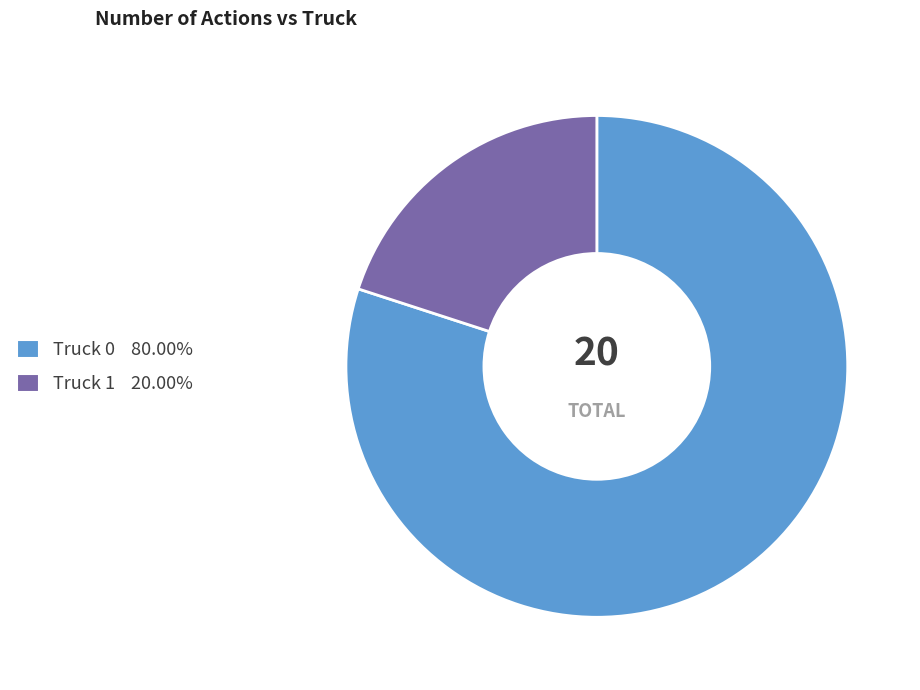

Do Truck 1 20.00% and Truck 0 80.00% together represent more than half of the pie?

Yes